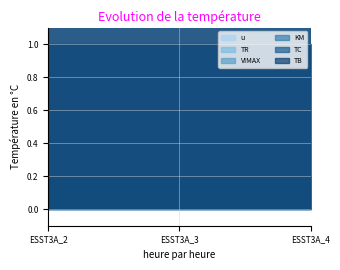

What is the value of the u point at the 2nd from the left?

1.0